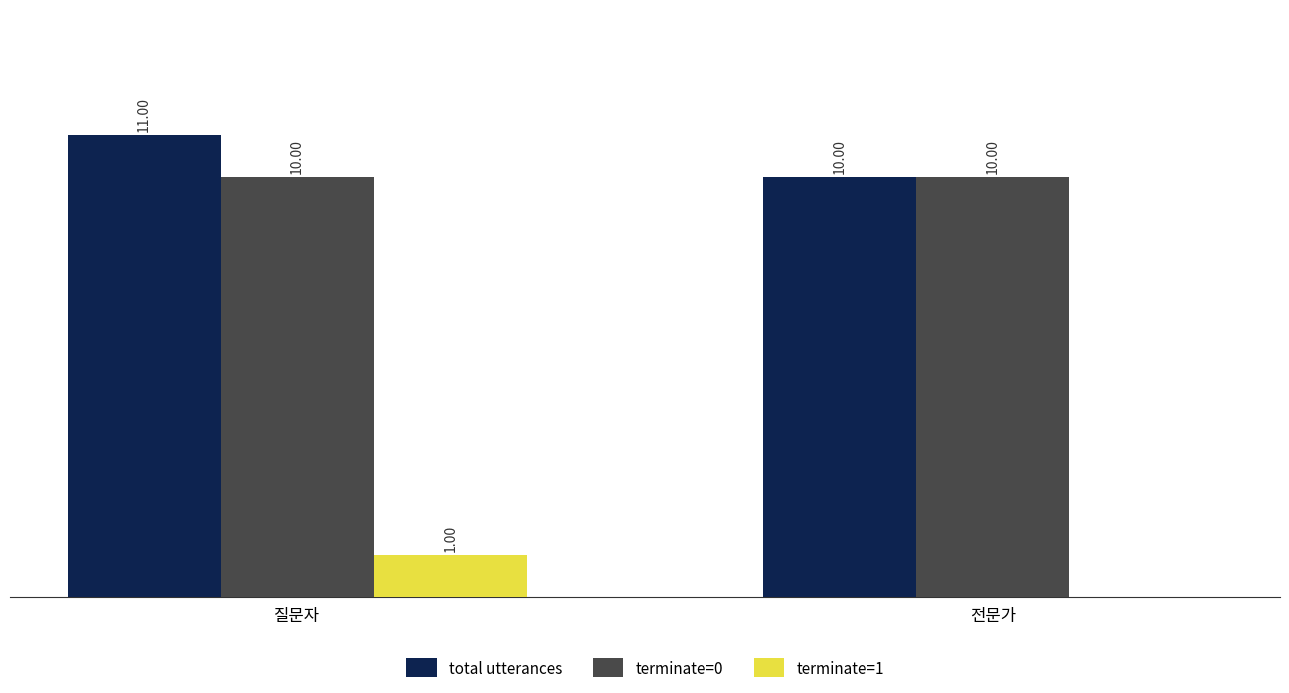

Which series has the largest total across all categories?

total utterances